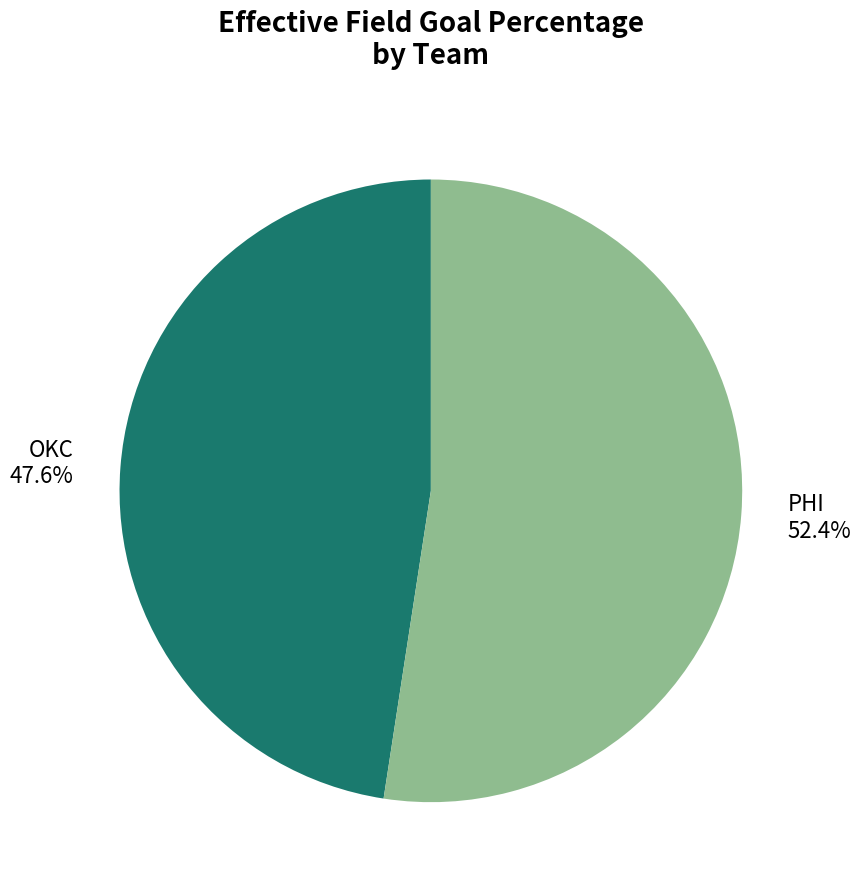

Is it true that PHI is 61% of the pie?

False